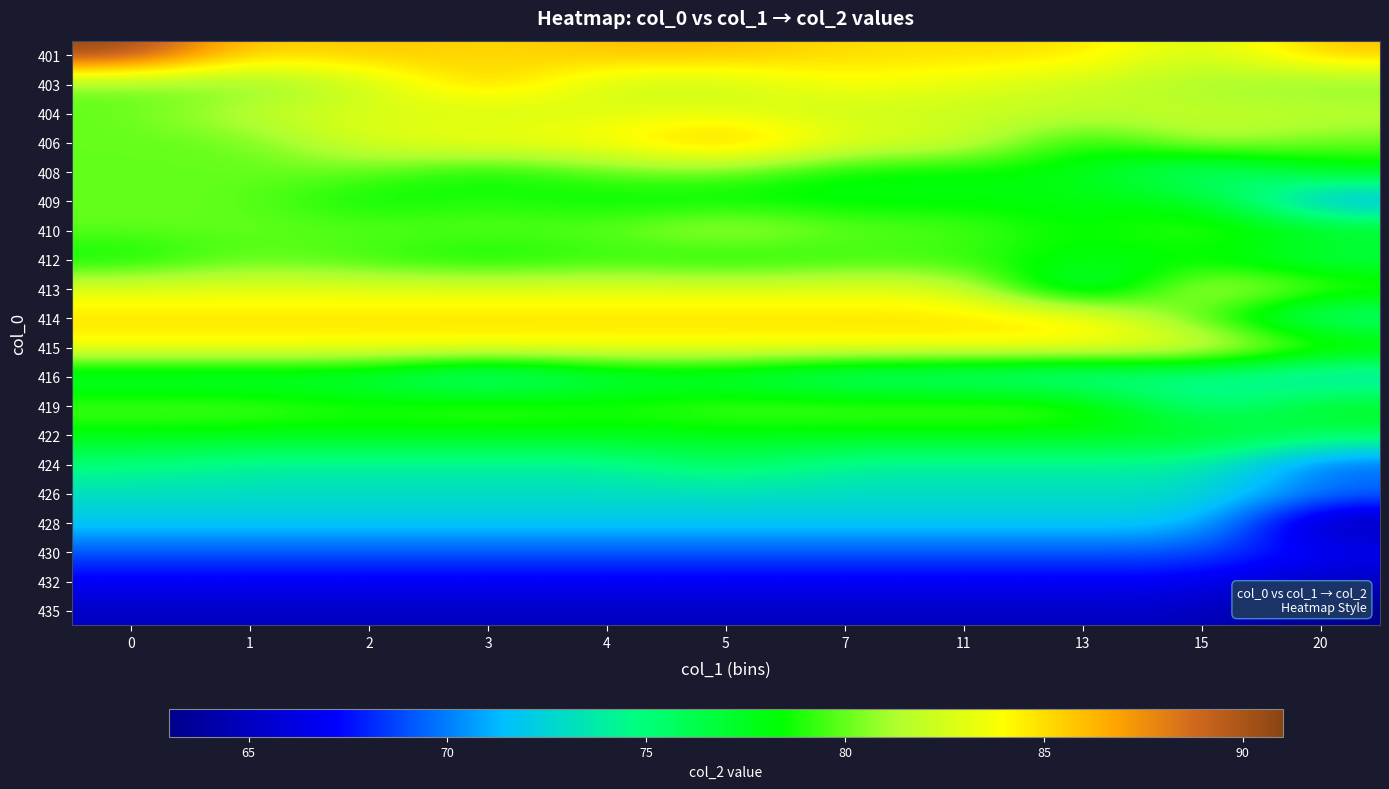

What is the maximum value shown in the chart?

91